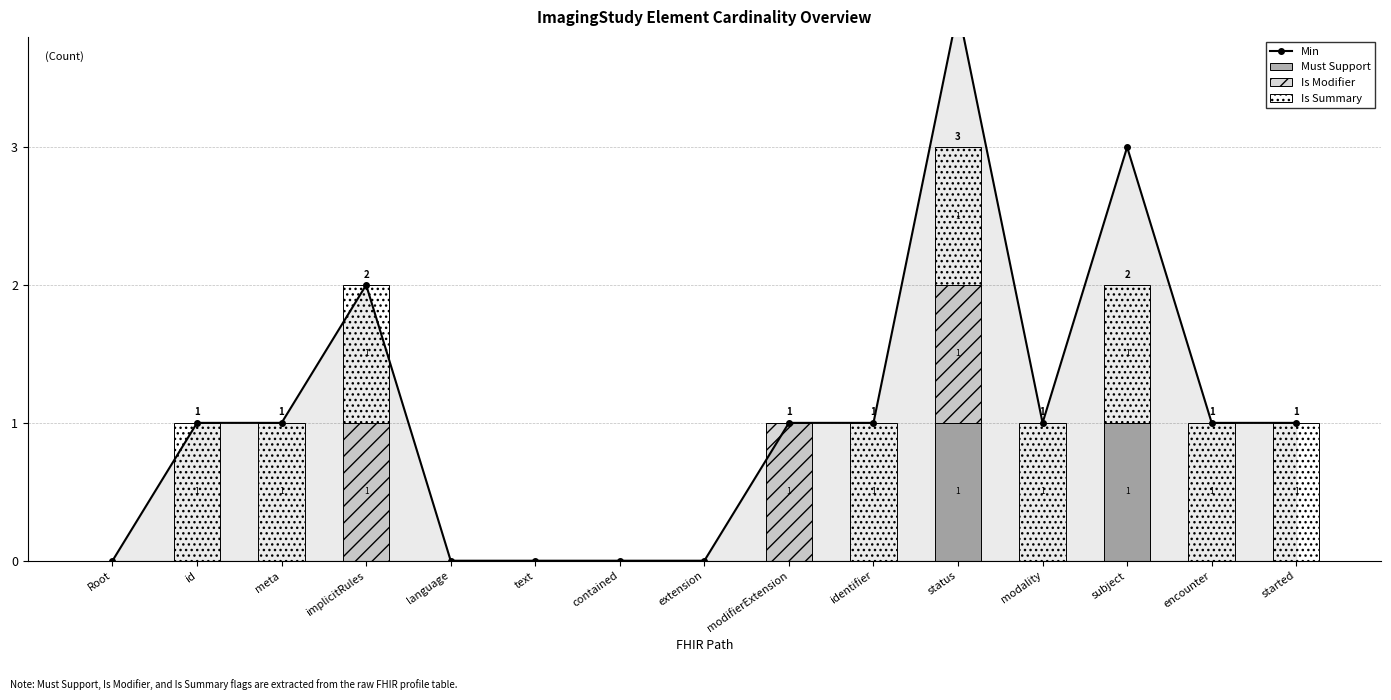

Reading left to right, extract all data points from this chart.

Min: 0	1	1	2	0	0	0	0	1	1	4	1	3	1	1
Must Support: 0	0	0	0	0	0	0	0	0	0	1	0	1	0	0
Is Modifier: 0	0	0	1	0	0	0	0	1	0	1	0	0	0	0
Is Summary: 0	1	1	1	0	0	0	0	0	1	1	1	1	1	1